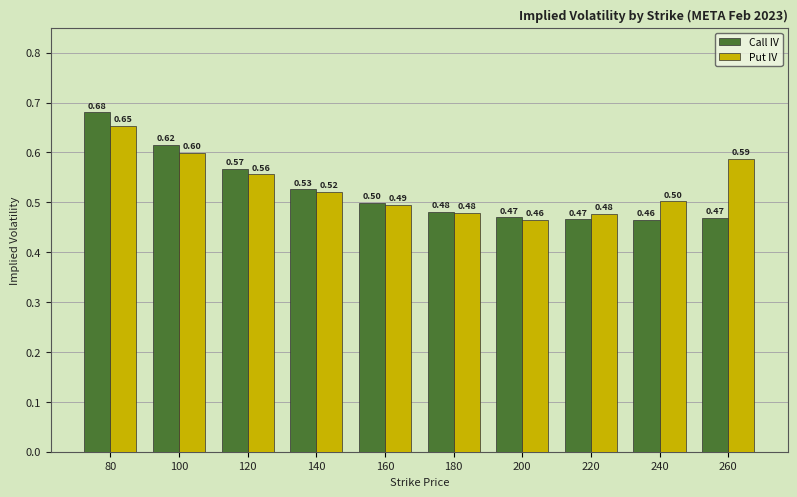

Which series has the widest spread of values?

Call IV